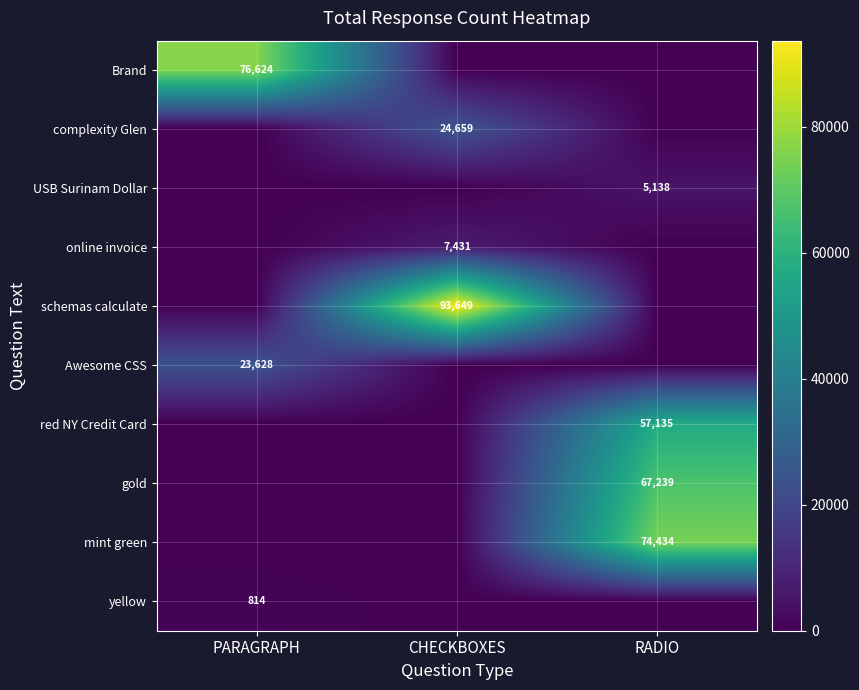

What is the spread (max minus min) of values at RADIO?

74434